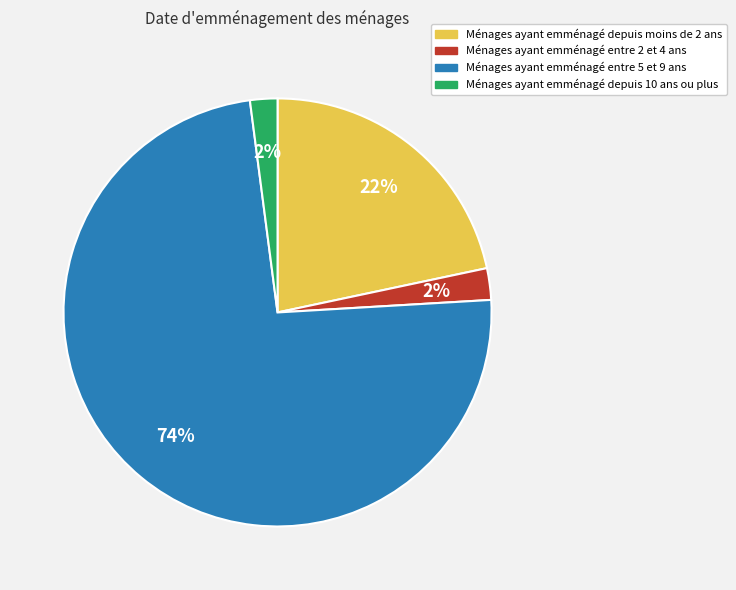

To the nearest percent, what is the difference between the largest and smallest slice percentages?

72%